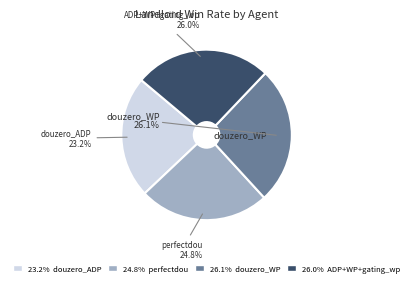

Rank the categories by value from highest to lowest.

douzero_WP, ADP+WP+gating_wp, perfectdou, douzero_ADP